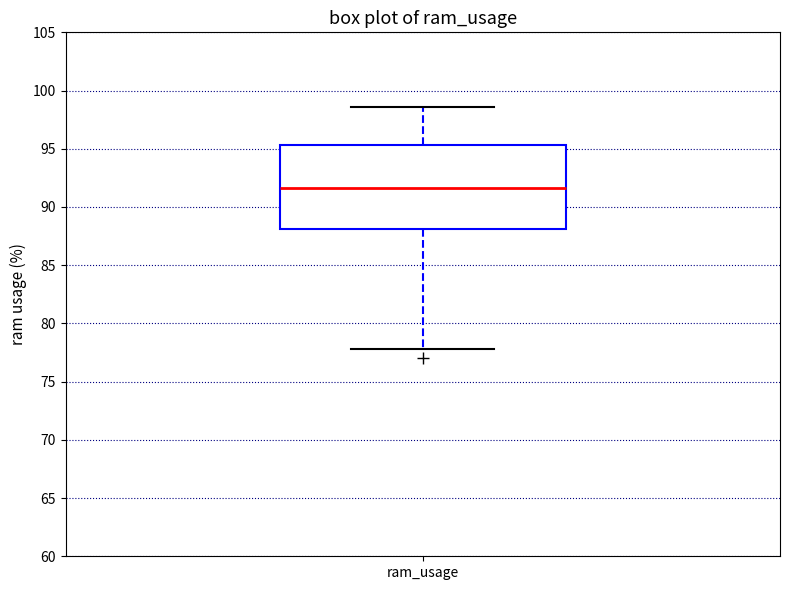

Where is the upper edge of the box for ram_usage on the y-axis? The values are not printed on the chart, so give them approximately, as read against the axis.

95.5